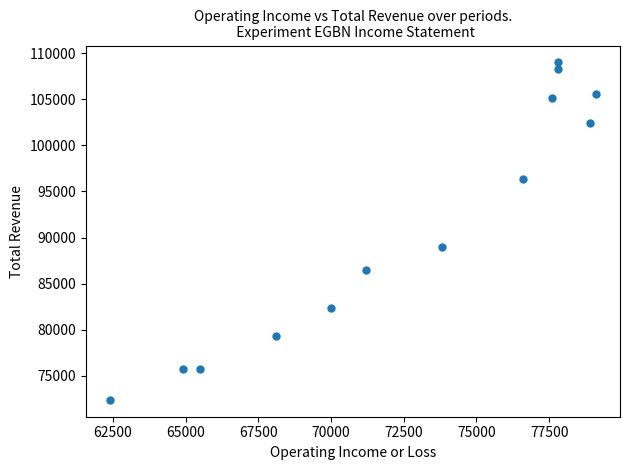

What Y value in the scatter plot is closest to 90700?

89000